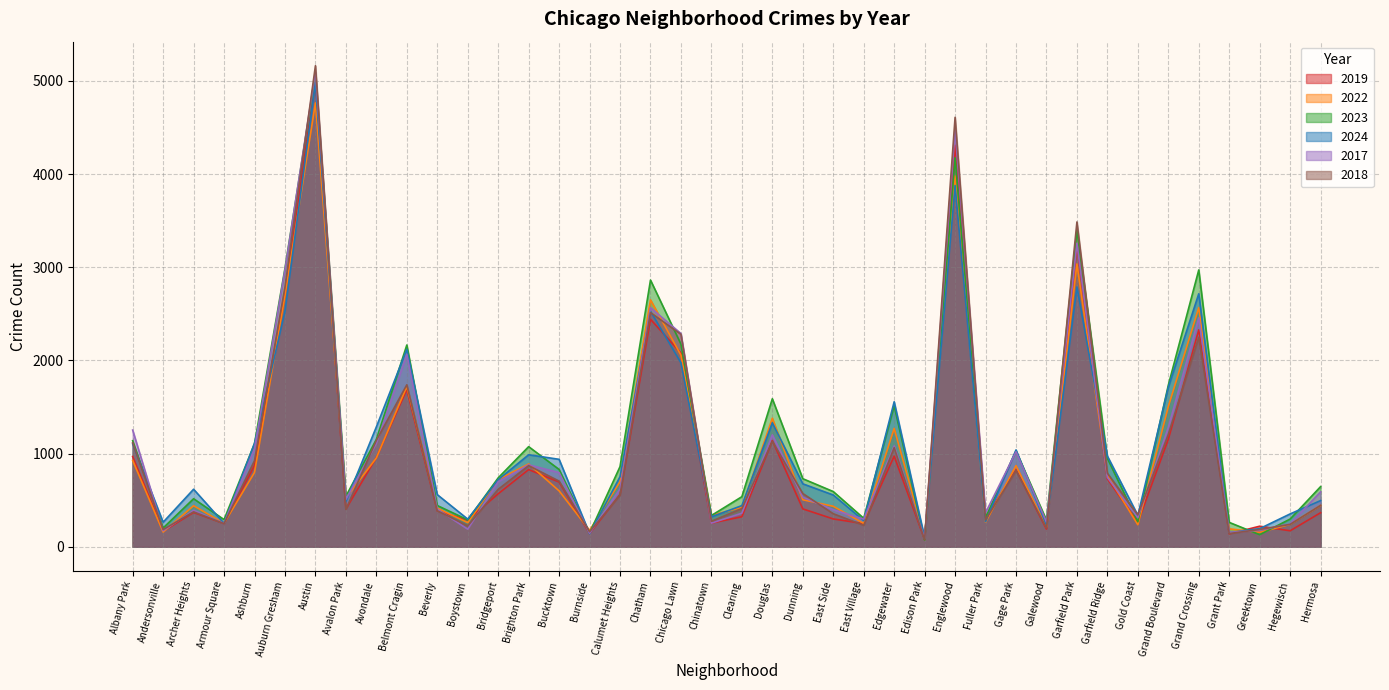

How many series are shown in this chart?

6